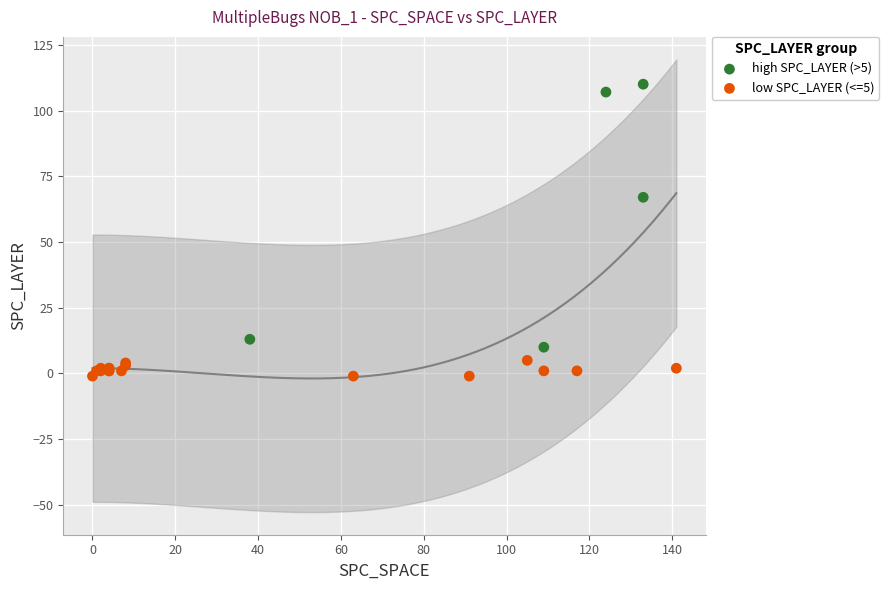

Which series has the widest spread of Y values?

high SPC_LAYER (>5)